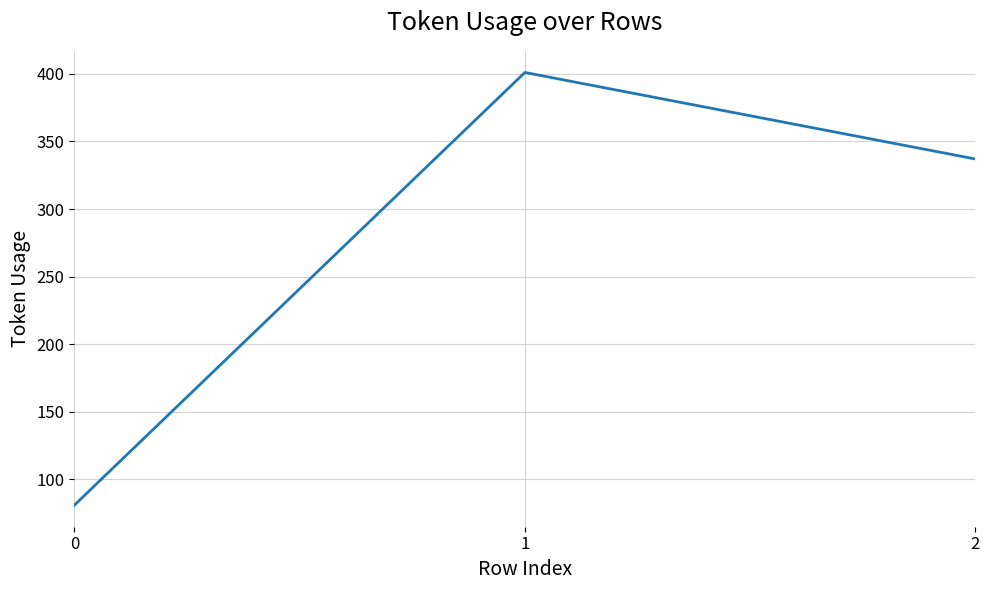

What is the difference between the values at 1 and 2?

64